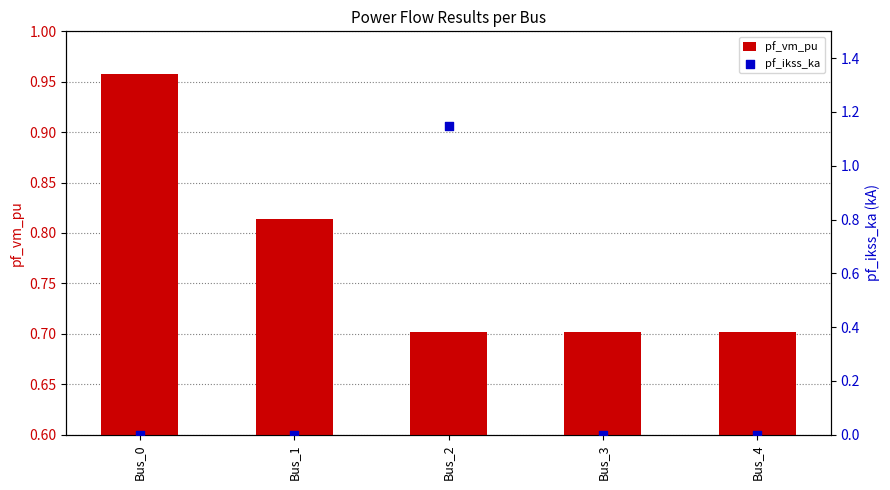

What is the total value across all series at Bus_2?

1.8